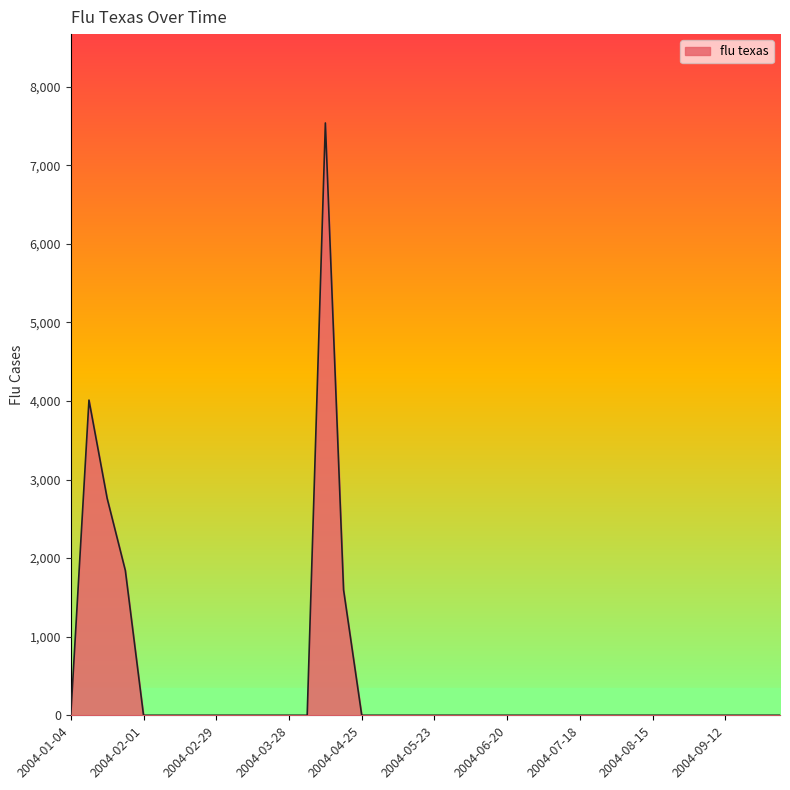

What is the difference between the maximum and minimum values?

7537.1